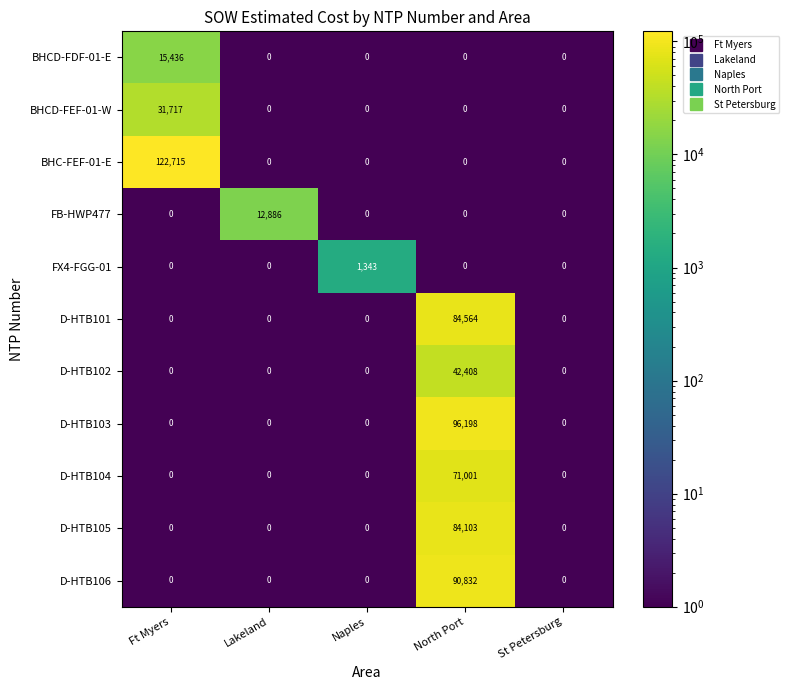

At how many categories does at least one series exceed 21545?

2